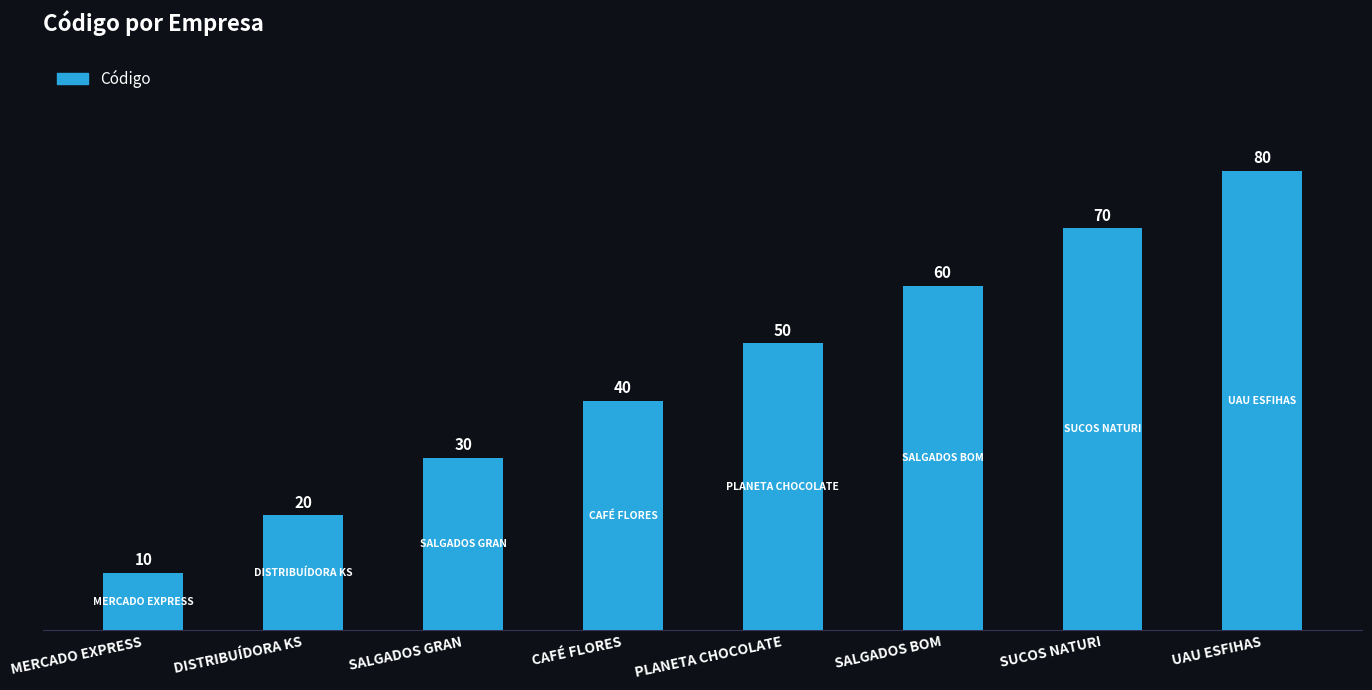

Approximately how many times larger is the value at SALGADOS BOM compared to DISTRIBUÍDORA KS?

3.0